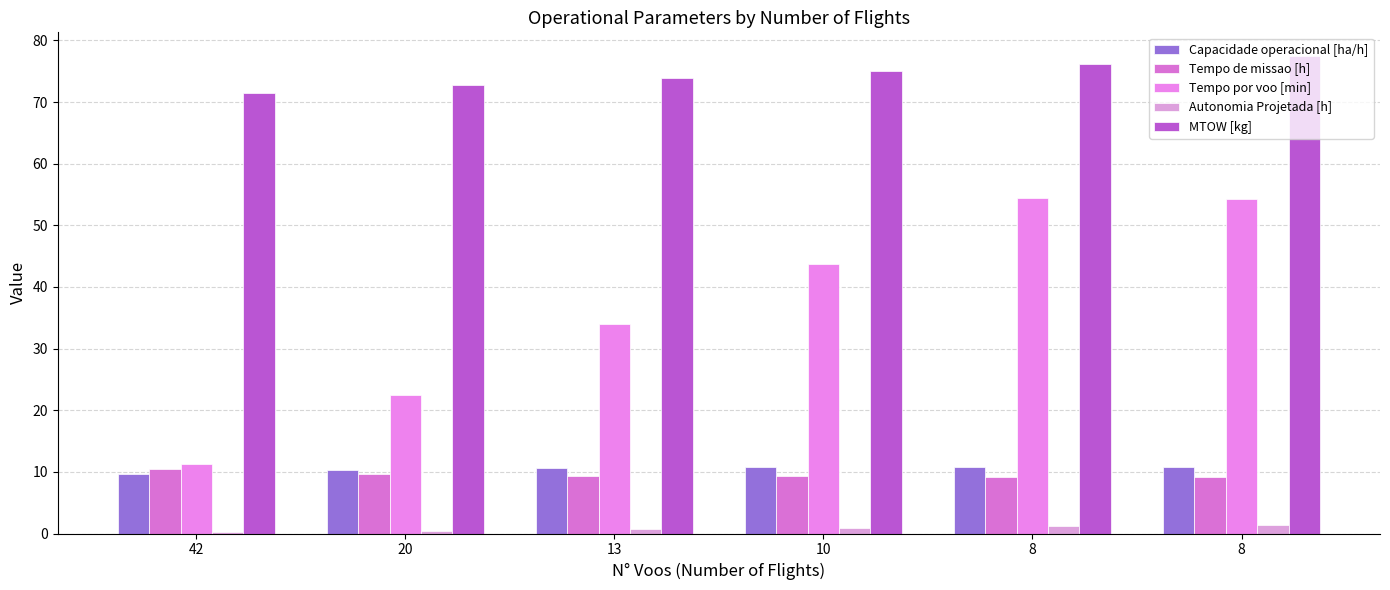

How many data points in Tempo por voo [min] are above 43?

3